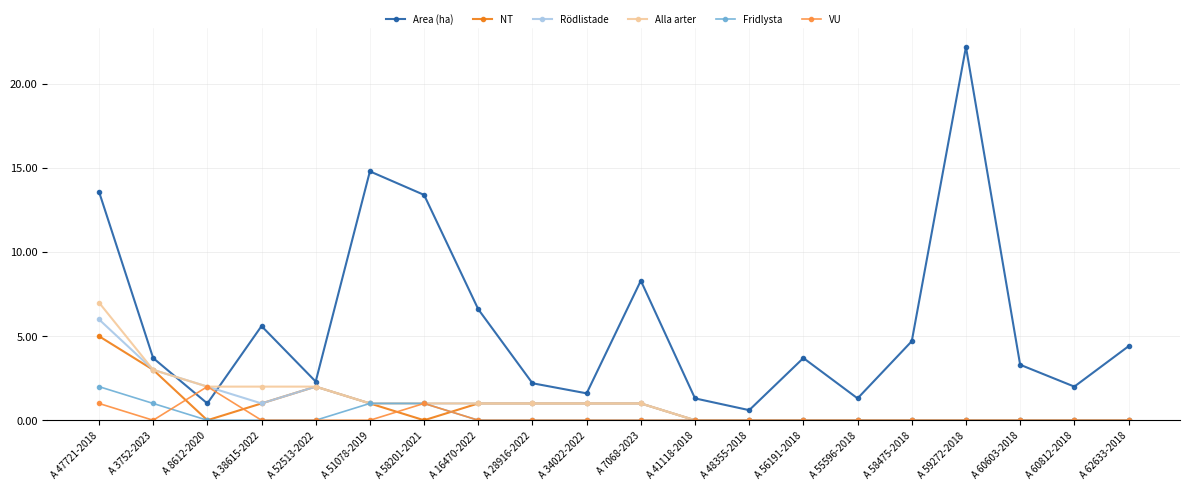

Reading right to left, transcribe all the data shown in this chart.

Area (ha): A 62633-2018=4.4	A 60812-2018=2.0	A 60603-2018=3.3	A 59272-2018=22.2	A 58475-2018=4.7	A 55596-2018=1.3	A 56191-2018=3.7	A 48355-2018=0.6	A 41118-2018=1.3	A 7068-2023=8.3	A 34022-2022=1.6	A 28916-2022=2.2	A 16470-2022=6.6	A 58201-2021=13.4	A 51078-2019=14.8	A 52513-2022=2.3	A 38615-2022=5.6	A 8612-2020=1.0	A 3752-2023=3.7	A 47721-2018=13.6
NT: A 62633-2018=0.0	A 60812-2018=0.0	A 60603-2018=0.0	A 59272-2018=0.0	A 58475-2018=0.0	A 55596-2018=0.0	A 56191-2018=0.0	A 48355-2018=0.0	A 41118-2018=0.0	A 7068-2023=1.0	A 34022-2022=1.0	A 28916-2022=1.0	A 16470-2022=1.0	A 58201-2021=0.0	A 51078-2019=1.0	A 52513-2022=2.0	A 38615-2022=1.0	A 8612-2020=0.0	A 3752-2023=3.0	A 47721-2018=5.0
Rödlistade: A 62633-2018=0.0	A 60812-2018=0.0	A 60603-2018=0.0	A 59272-2018=0.0	A 58475-2018=0.0	A 55596-2018=0.0	A 56191-2018=0.0	A 48355-2018=0.0	A 41118-2018=0.0	A 7068-2023=1.0	A 34022-2022=1.0	A 28916-2022=1.0	A 16470-2022=1.0	A 58201-2021=1.0	A 51078-2019=1.0	A 52513-2022=2.0	A 38615-2022=1.0	A 8612-2020=2.0	A 3752-2023=3.0	A 47721-2018=6.0
Alla arter: A 62633-2018=0.0	A 60812-2018=0.0	A 60603-2018=0.0	A 59272-2018=0.0	A 58475-2018=0.0	A 55596-2018=0.0	A 56191-2018=0.0	A 48355-2018=0.0	A 41118-2018=0.0	A 7068-2023=1.0	A 34022-2022=1.0	A 28916-2022=1.0	A 16470-2022=1.0	A 58201-2021=1.0	A 51078-2019=1.0	A 52513-2022=2.0	A 38615-2022=2.0	A 8612-2020=2.0	A 3752-2023=3.0	A 47721-2018=7.0
Fridlysta: A 62633-2018=0.0	A 60812-2018=0.0	A 60603-2018=0.0	A 59272-2018=0.0	A 58475-2018=0.0	A 55596-2018=0.0	A 56191-2018=0.0	A 48355-2018=0.0	A 41118-2018=0.0	A 7068-2023=0.0	A 34022-2022=0.0	A 28916-2022=0.0	A 16470-2022=0.0	A 58201-2021=1.0	A 51078-2019=1.0	A 52513-2022=0.0	A 38615-2022=0.0	A 8612-2020=0.0	A 3752-2023=1.0	A 47721-2018=2.0
VU: A 62633-2018=0.0	A 60812-2018=0.0	A 60603-2018=0.0	A 59272-2018=0.0	A 58475-2018=0.0	A 55596-2018=0.0	A 56191-2018=0.0	A 48355-2018=0.0	A 41118-2018=0.0	A 7068-2023=0.0	A 34022-2022=0.0	A 28916-2022=0.0	A 16470-2022=0.0	A 58201-2021=1.0	A 51078-2019=0.0	A 52513-2022=0.0	A 38615-2022=0.0	A 8612-2020=2.0	A 3752-2023=0.0	A 47721-2018=1.0